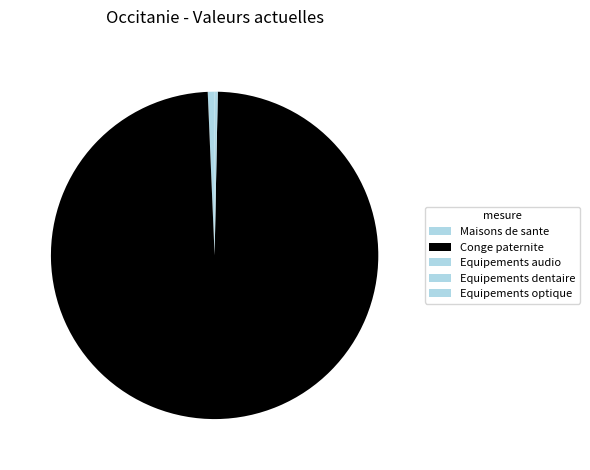

Does Conge paternite account for over 50% of the chart?

Yes